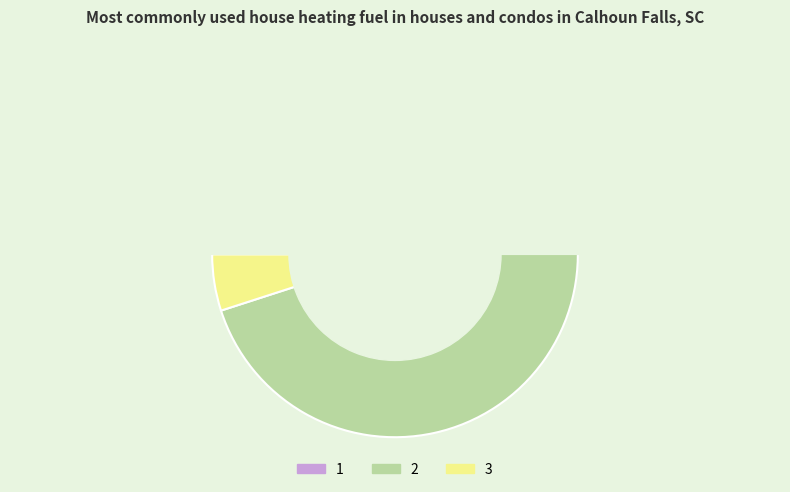

How many segments does this pie chart have?

3